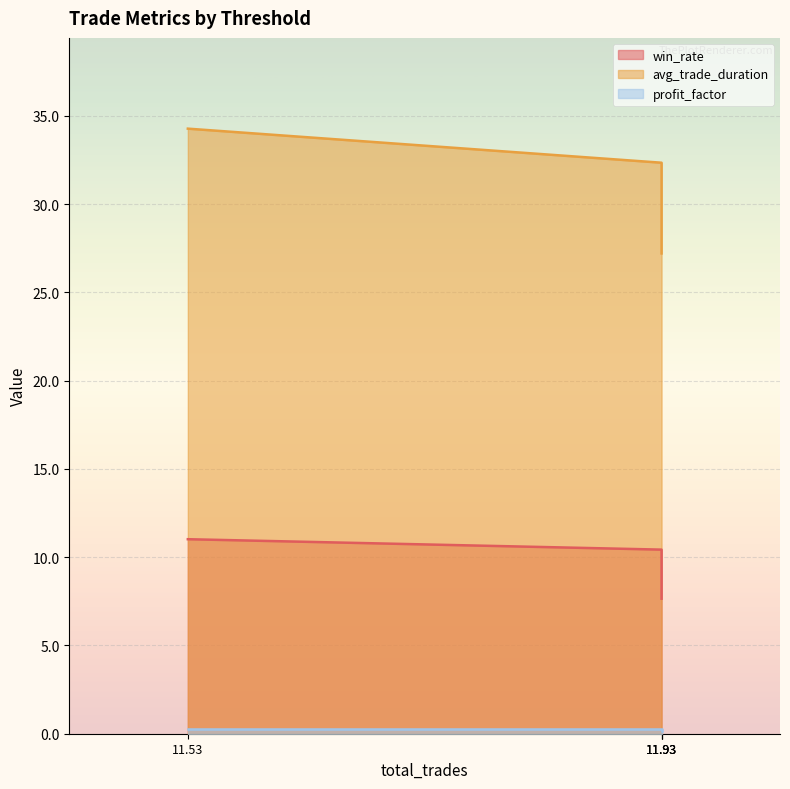

What is the approximate value of profit_factor at 11.93?

0.2